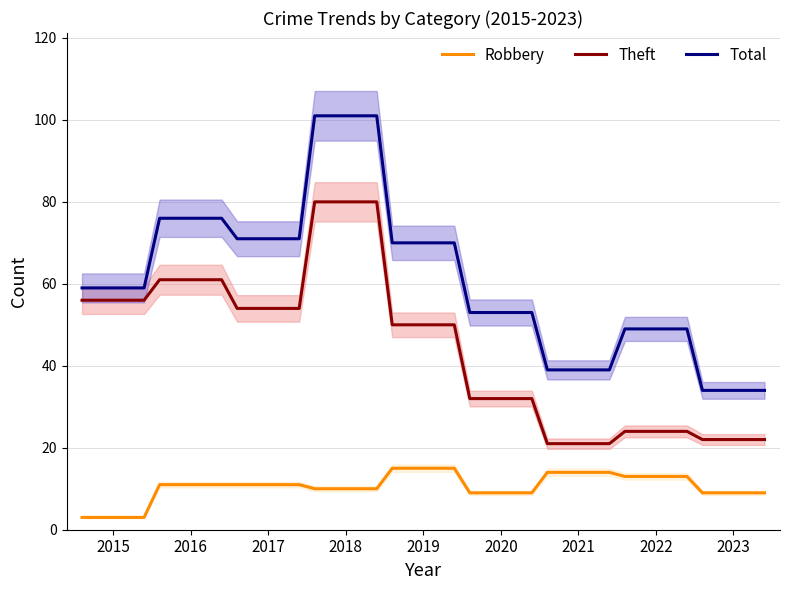

True or false: Robbery and Theft intersect in this chart.

False